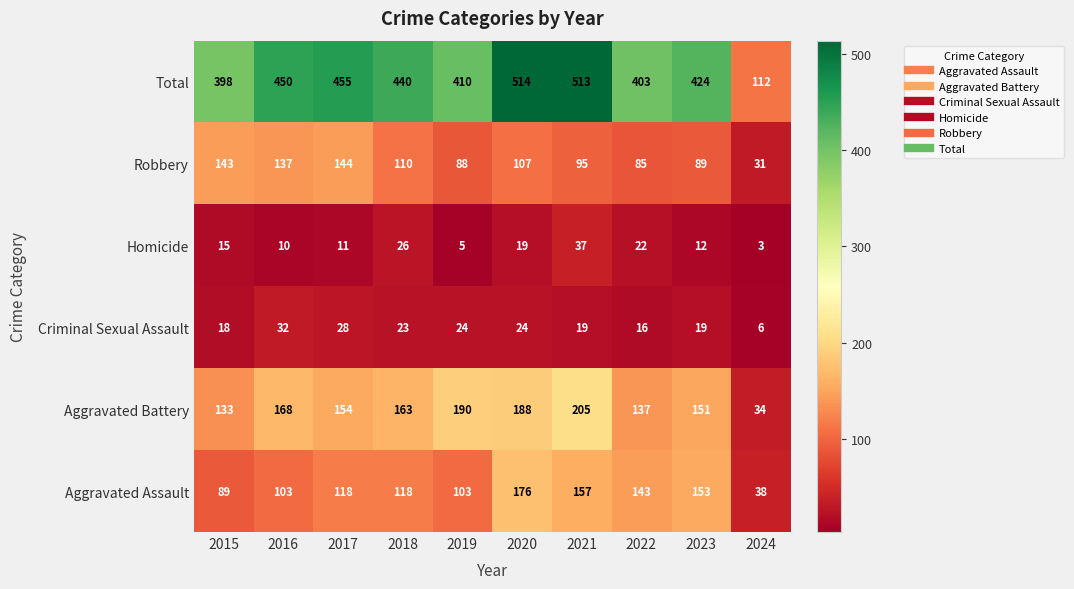

Which series has the widest spread of values?

Total